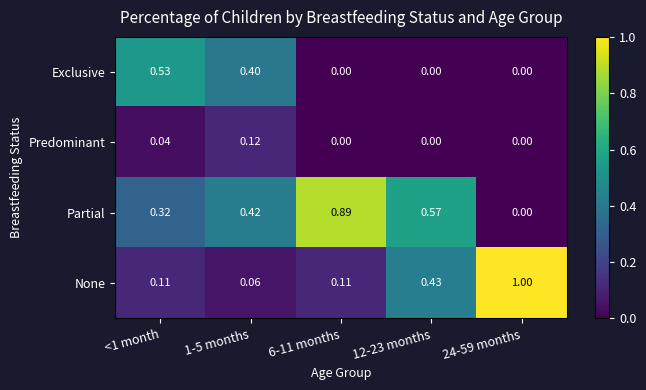

Rank the series by their average value, from lowest to highest.

Predominant, Exclusive, None, Partial